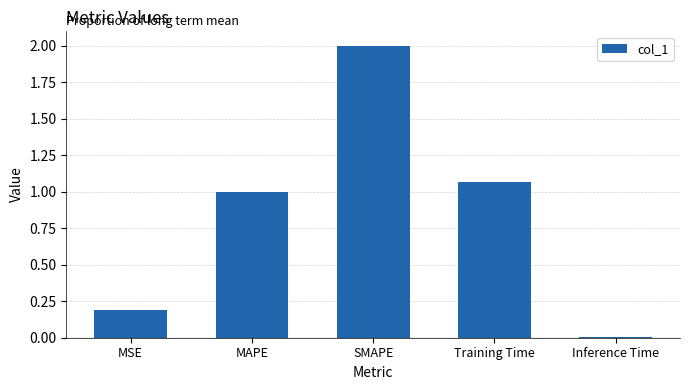

What is the difference between the maximum and minimum values?

2.0